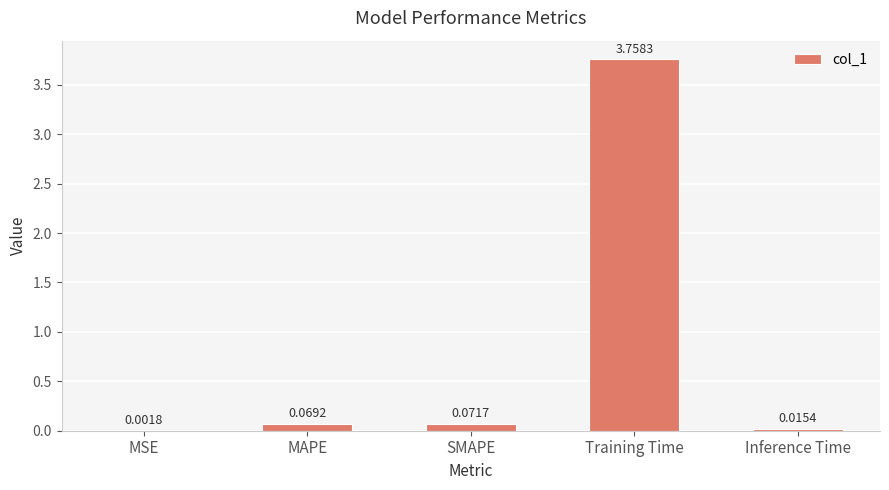

What is the sum of all values?

3.9